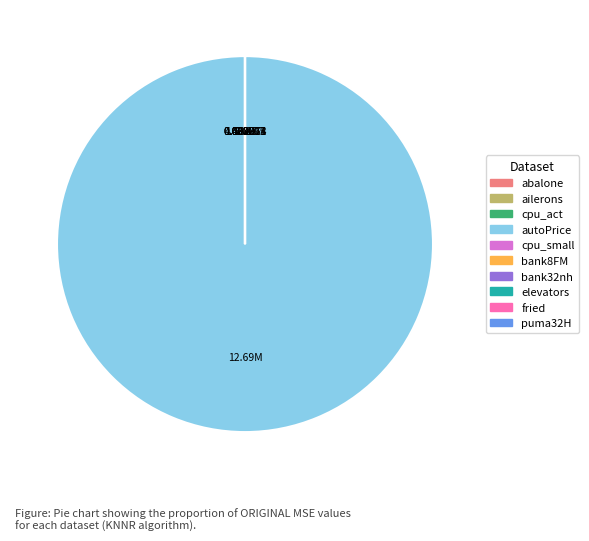

Is there any slice that represents more than half of the pie?

Yes